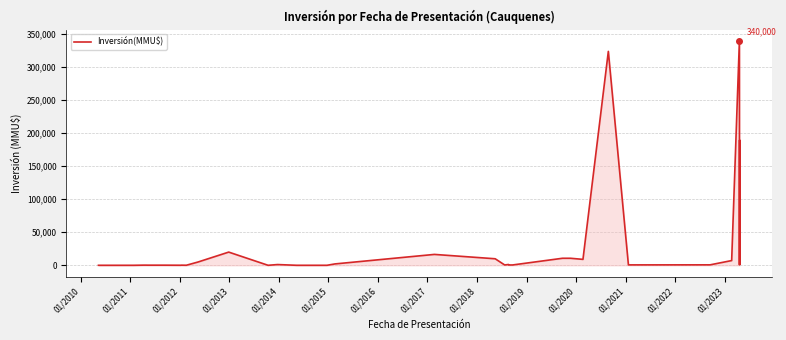

How many series are shown in this chart?

1